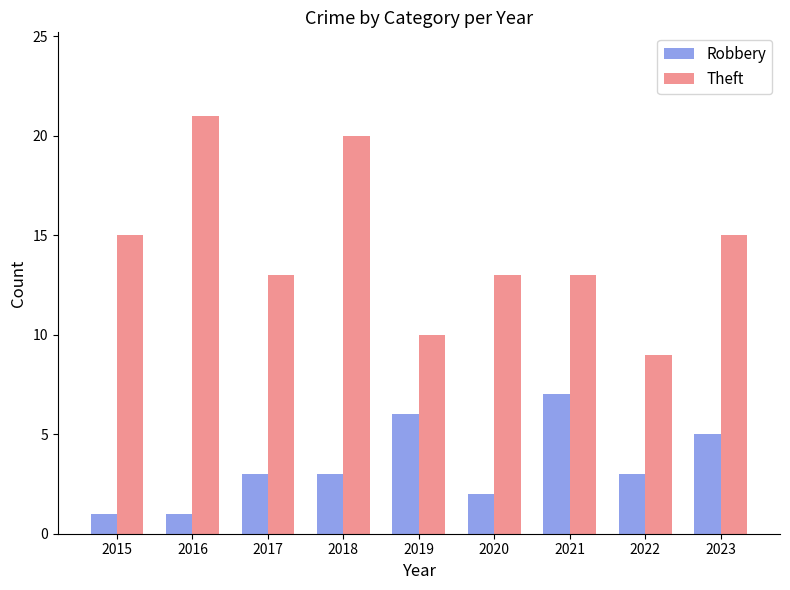

Reading left to right, extract all data points from this chart.

Robbery: 2015=1	2016=1	2017=3	2018=3	2019=6	2020=2	2021=7	2022=3	2023=5
Theft: 2015=15	2016=21	2017=13	2018=20	2019=10	2020=13	2021=13	2022=9	2023=15